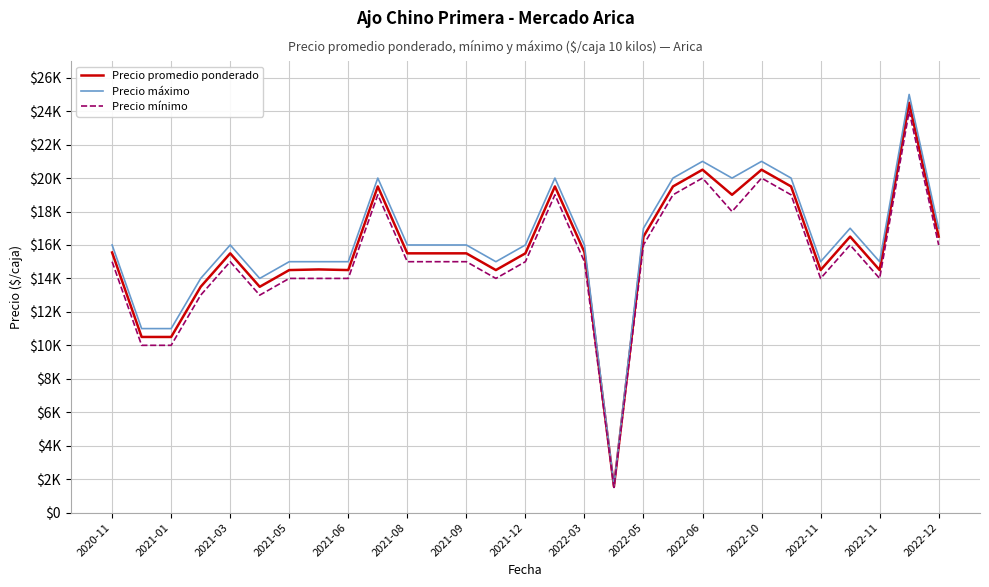

What is the value of the Precio máximo point at the 2nd from the left?

11000